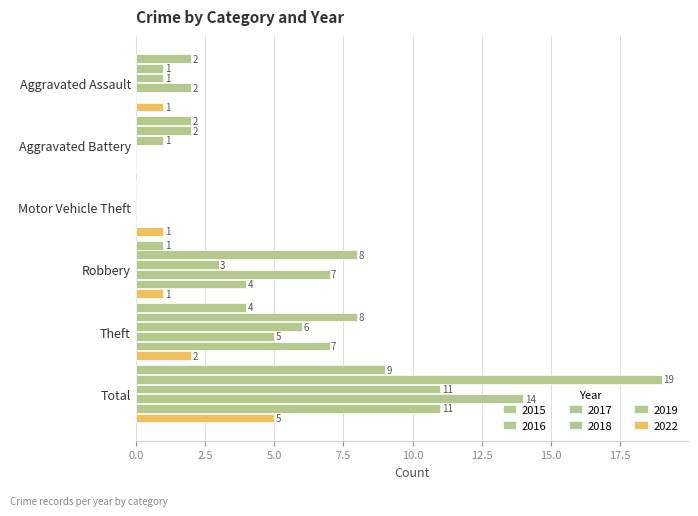

Which series has the largest range (max minus min)?

2016